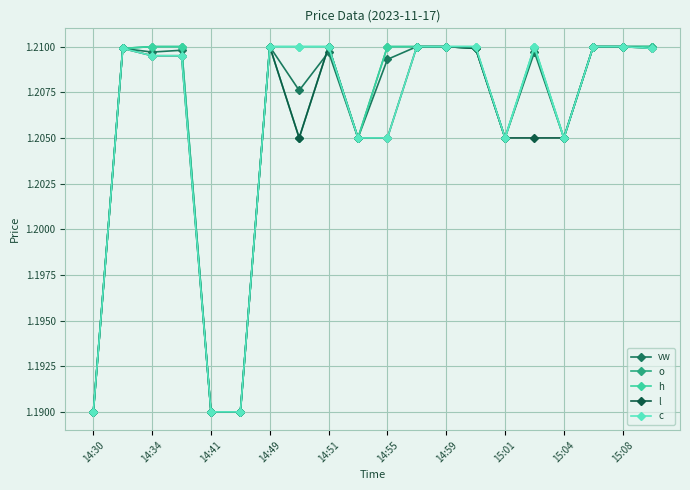

True or false: l has more than 1 points higher than both neighbors.

True